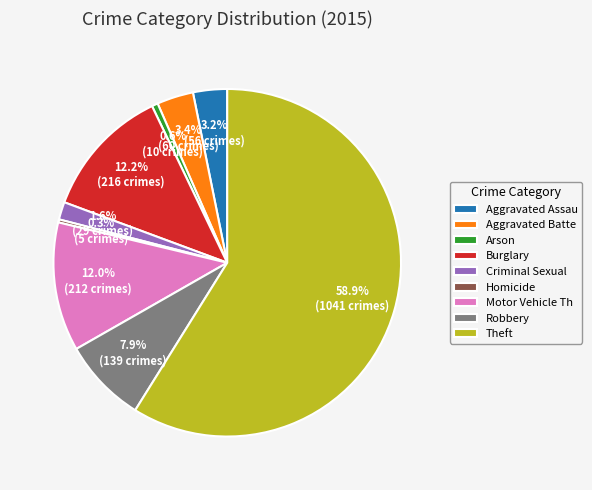

Approximately how many times larger is the value at Aggravated Assau compared to Burglary?

0.3